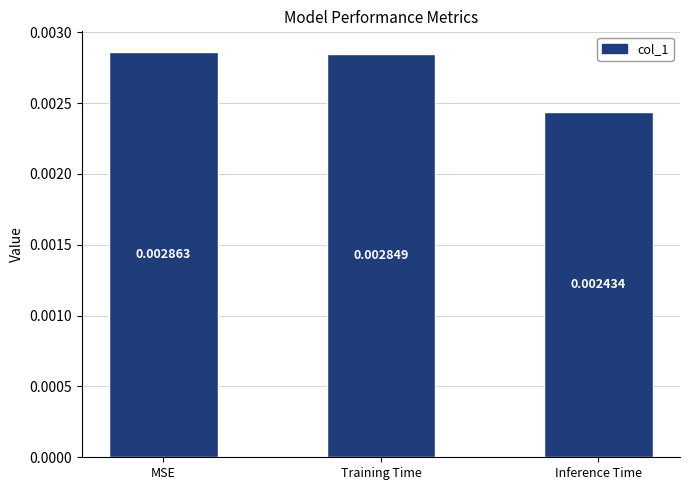

Between MSE and Inference Time, which is larger?

MSE